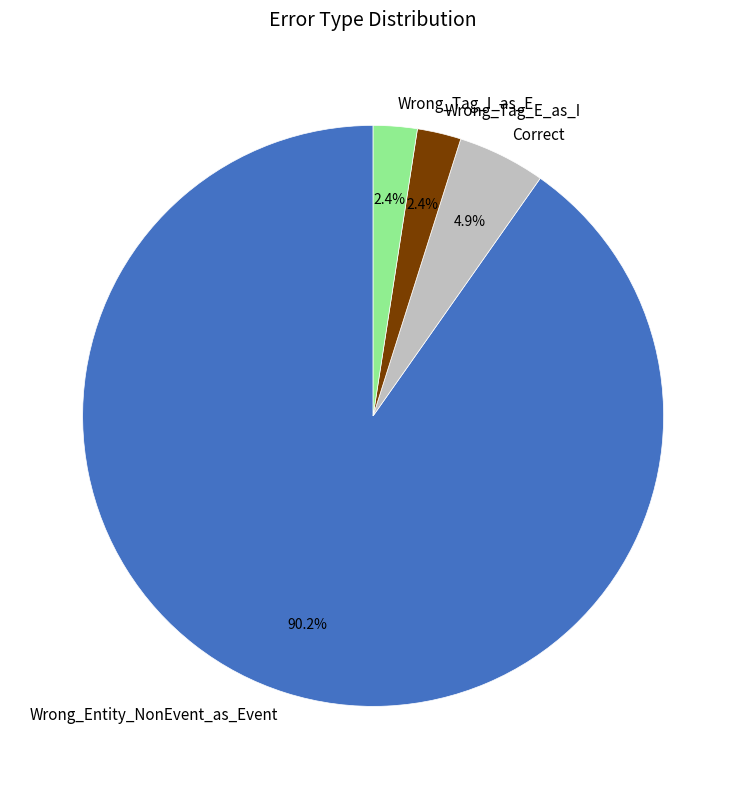

To the nearest percent, what portion does Correct represent?

5%